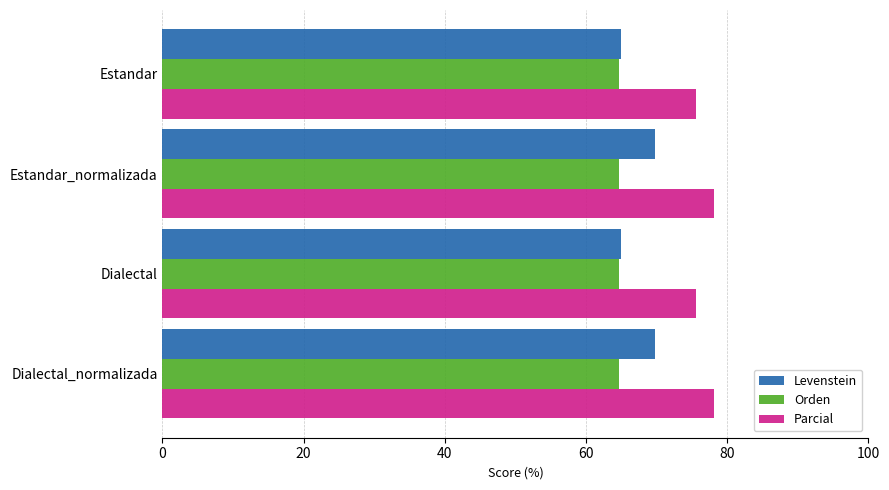

What is the smallest value displayed?

64.6